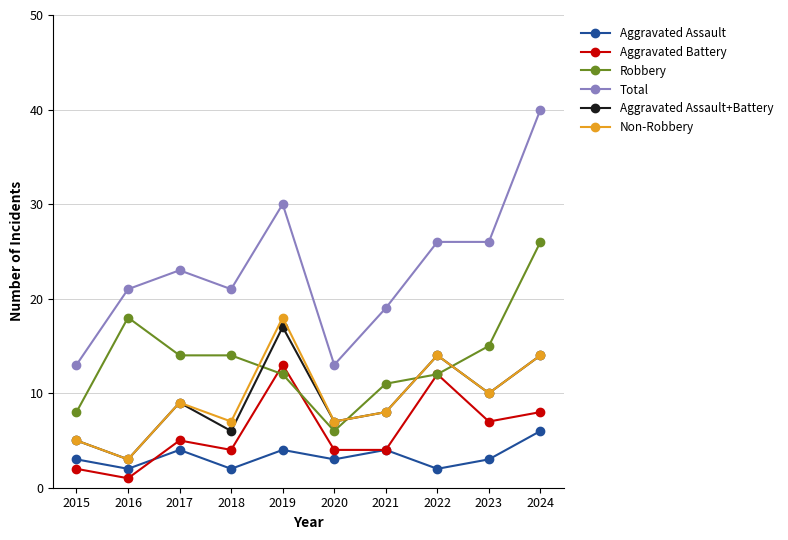

What is the total value across all series at 2015?

36